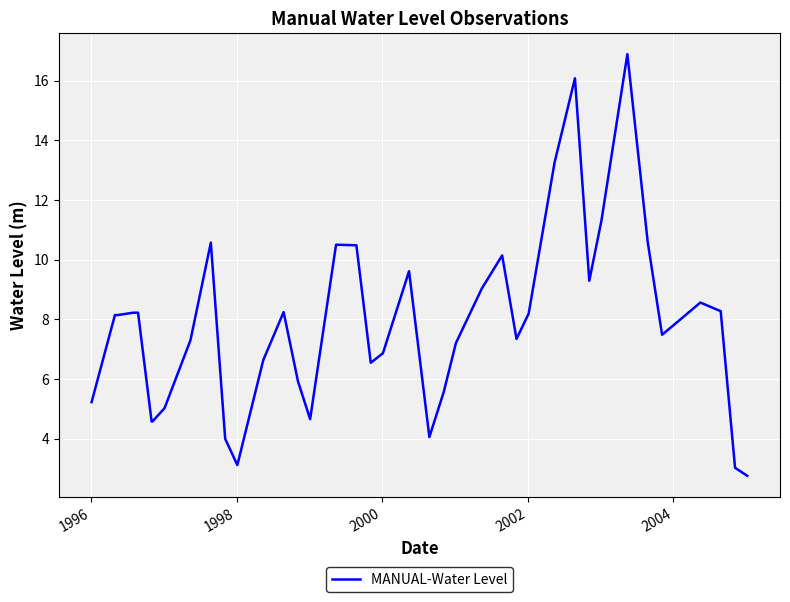

How many values exceed 8?

20